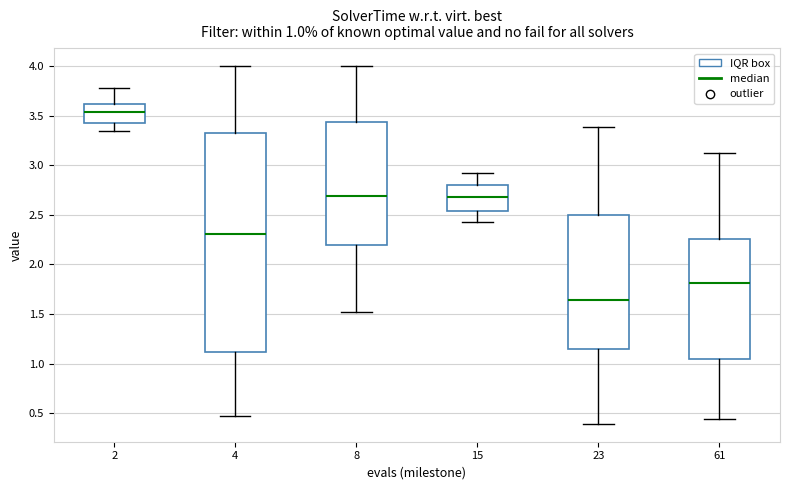

Comparing the boxes themselves (not the whiskers), which one is the tallest?

4